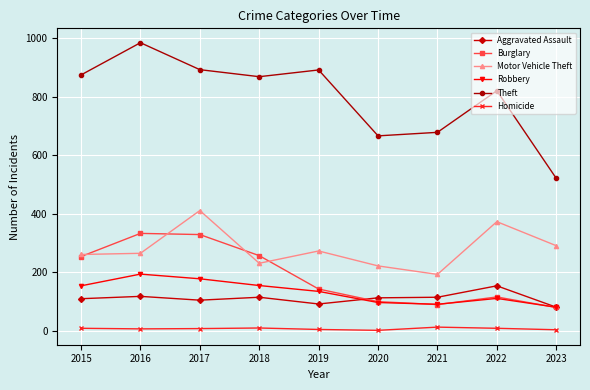

True or false: Homicide and Aggravated Assault intersect in this chart.

False